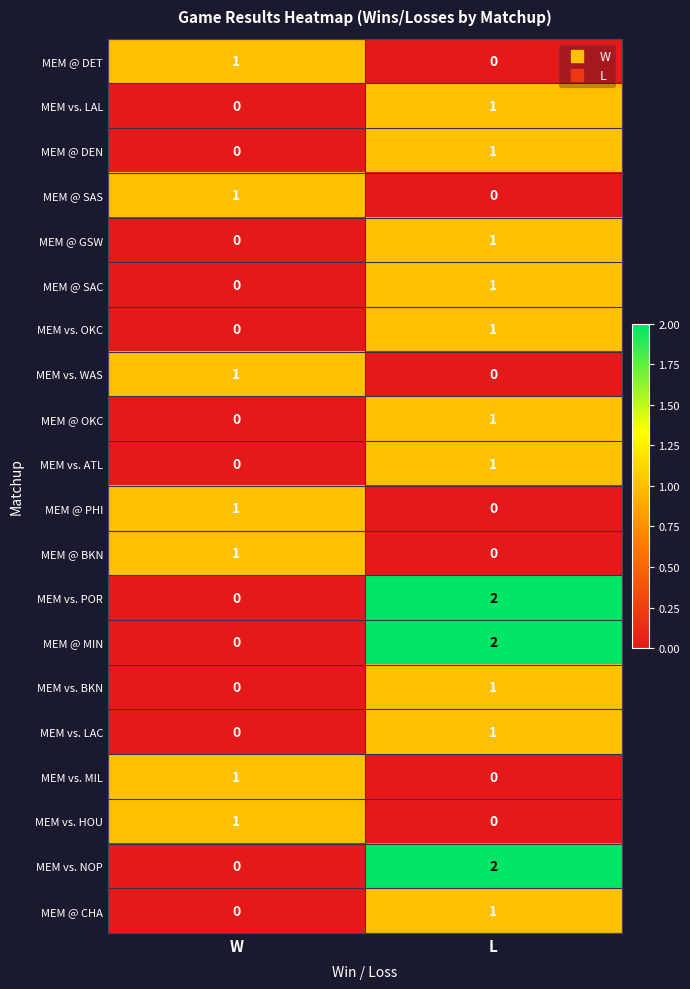

List the labels in order of MEM @ PHI value, largest first.

W, L